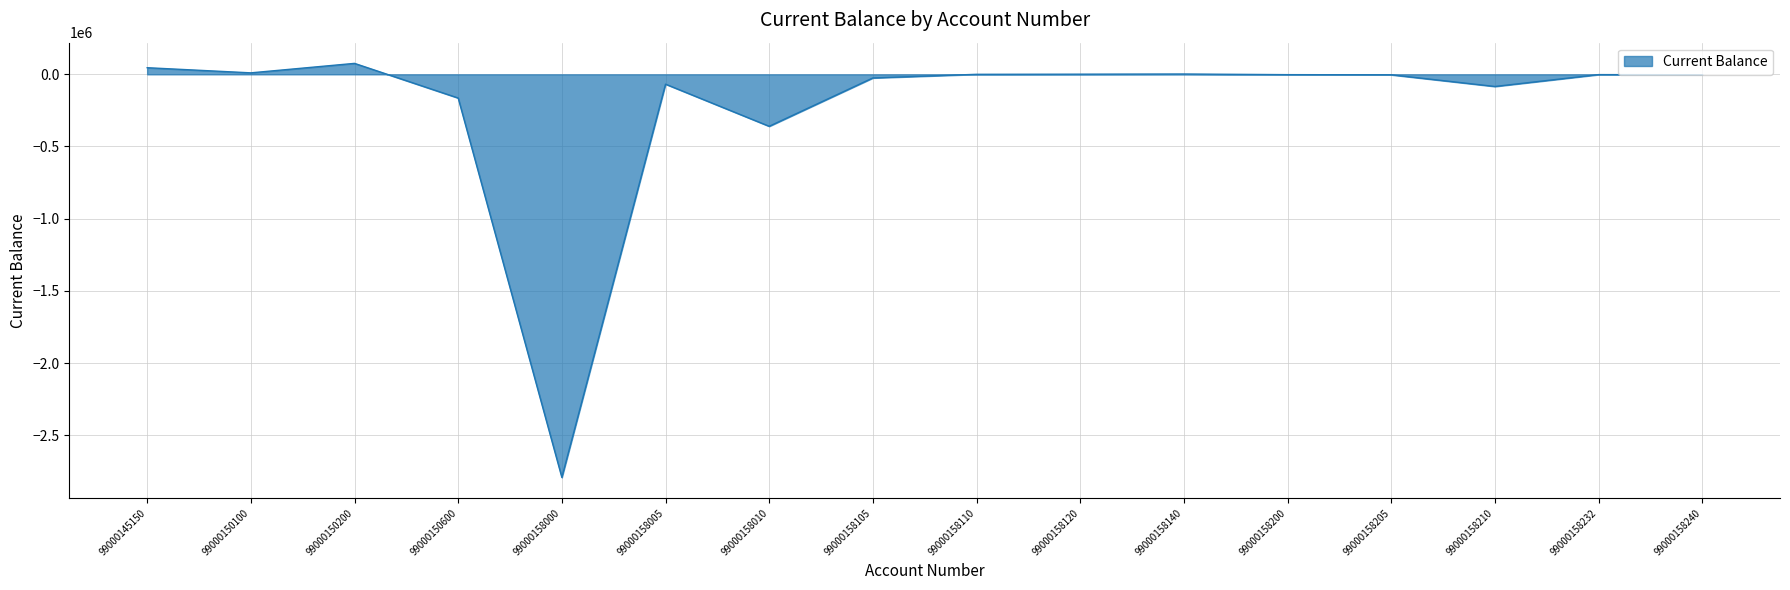

What is the minimum value shown in the chart?

-2792815.7